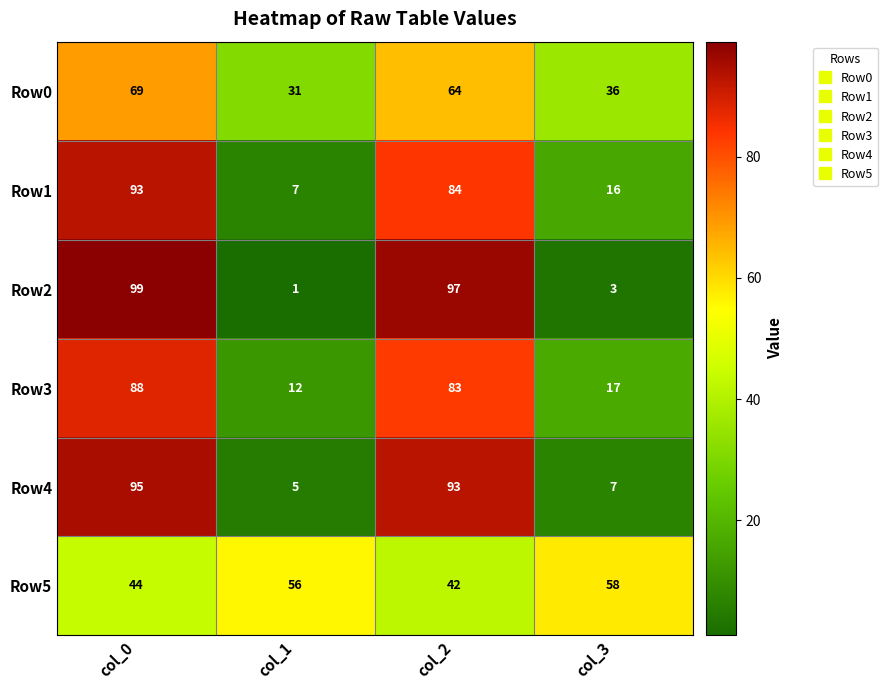

Rank the series by their maximum value, from highest to lowest.

Row2, Row4, Row1, Row3, Row0, Row5